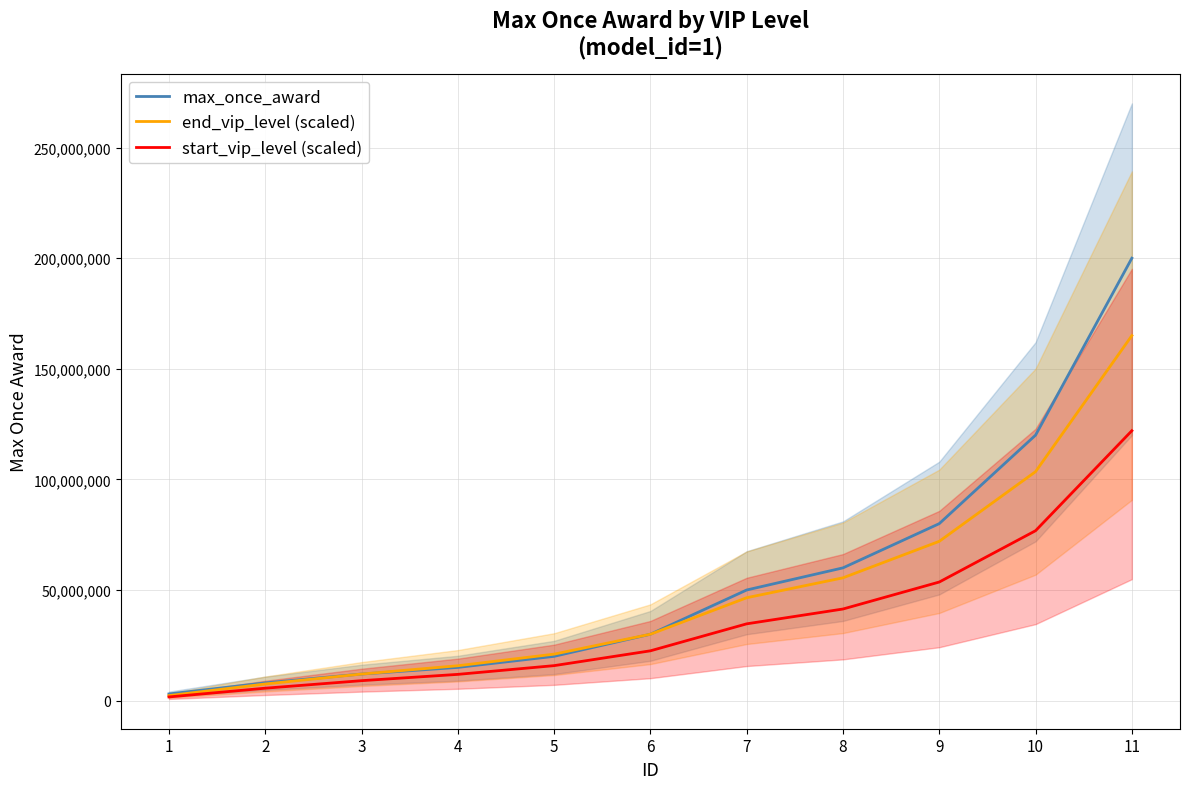

What is the minimum value for start_vip_level (scaled)?

1650000.0